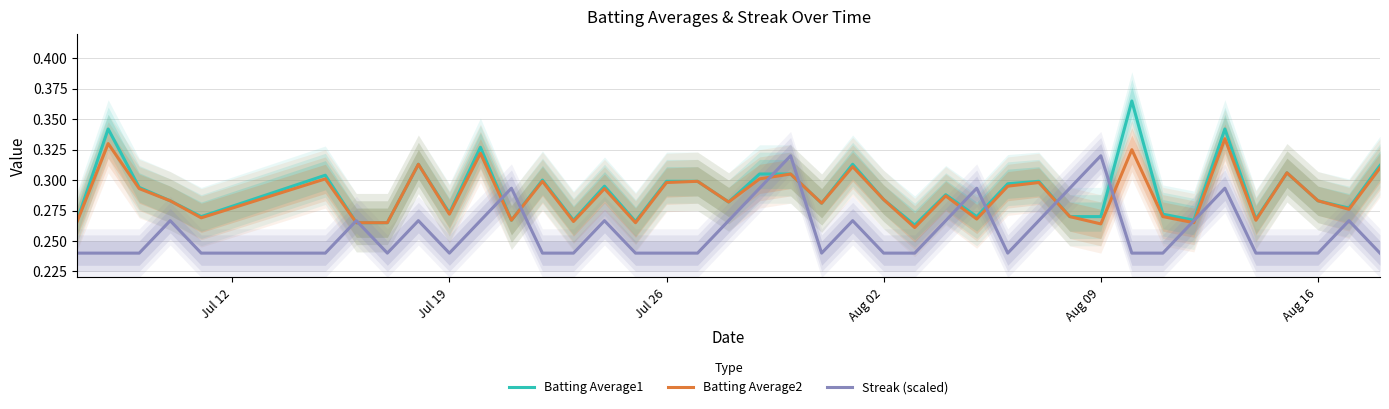

How many series are shown in this chart?

3